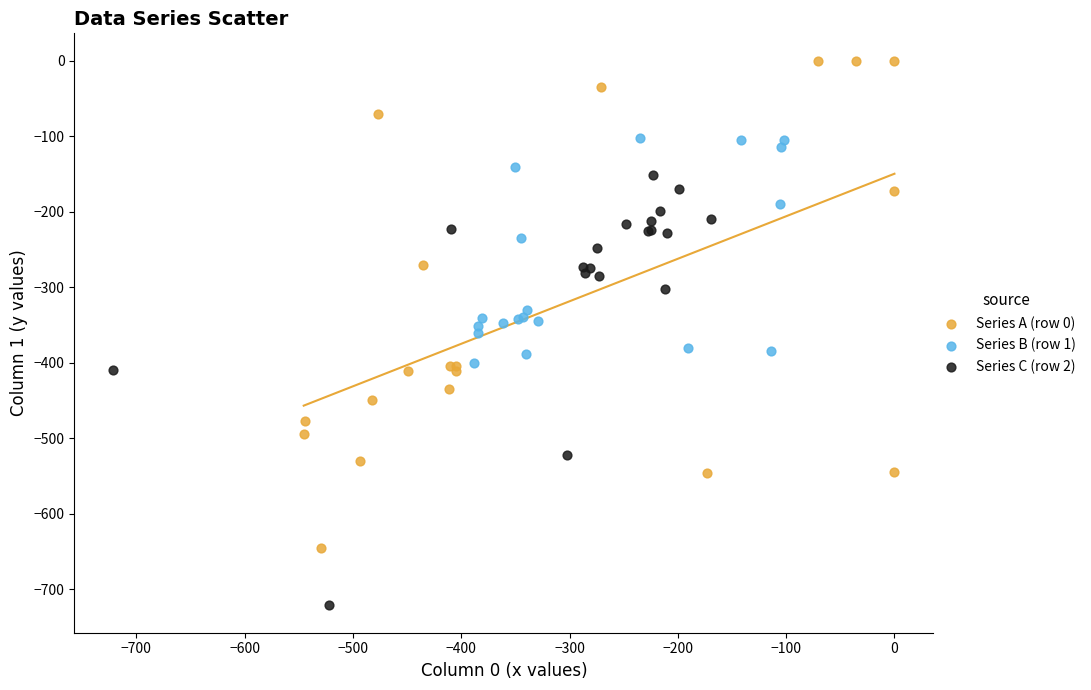

Which series contains the lowest Y value?

Series C (row 2)